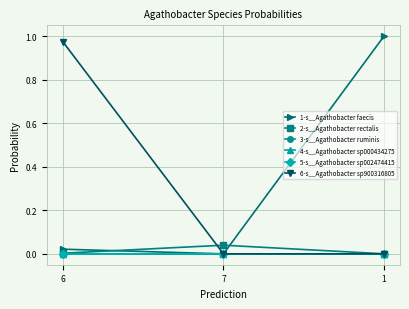

What are all the series names shown in the legend?

1-s__Agathobacter faecis, 2-s__Agathobacter rectalis, 3-s__Agathobacter ruminis, 4-s__Agathobacter sp000434275, 5-s__Agathobacter sp002474415, 6-s__Agathobacter sp900316805